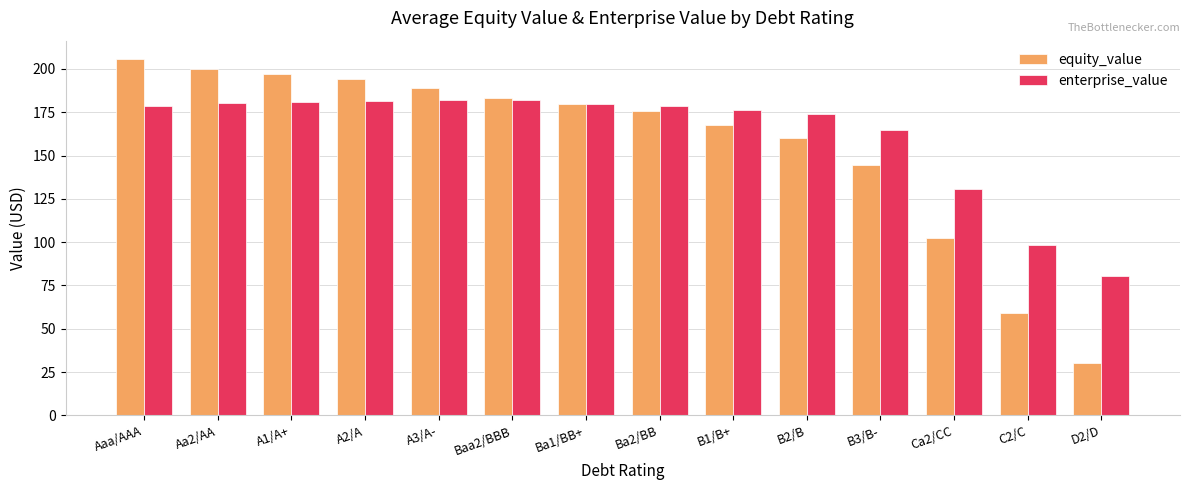

What is the minimum value for equity_value?

30.2